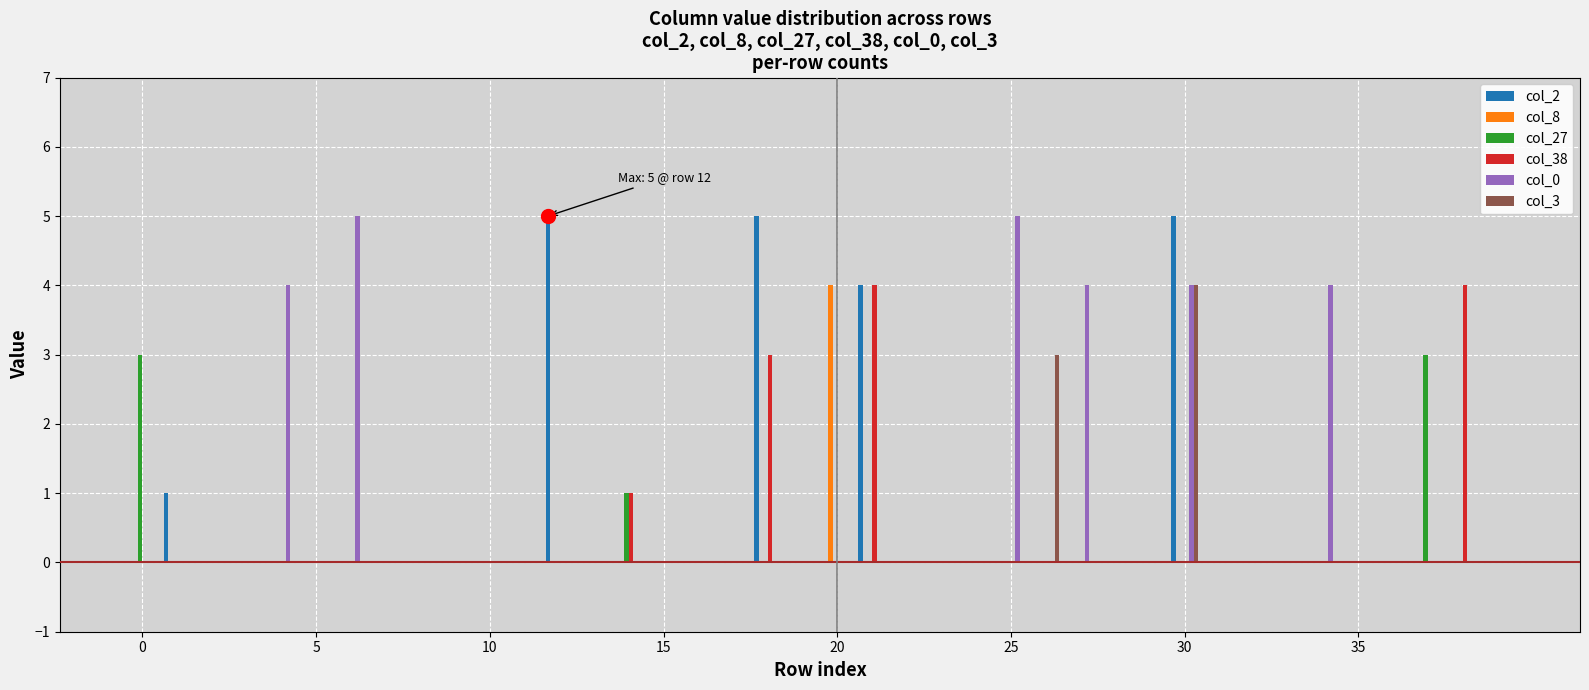

What is the sum of all col_2 values?

20